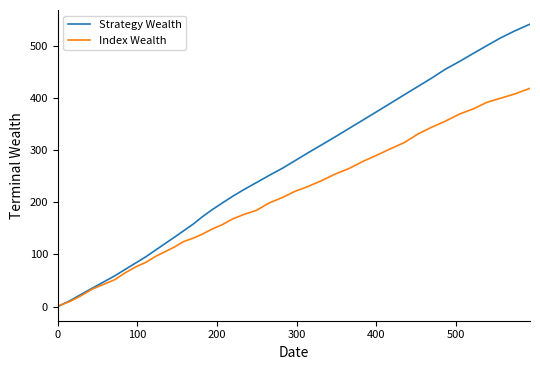

Which series has the widest spread of values?

Strategy Wealth